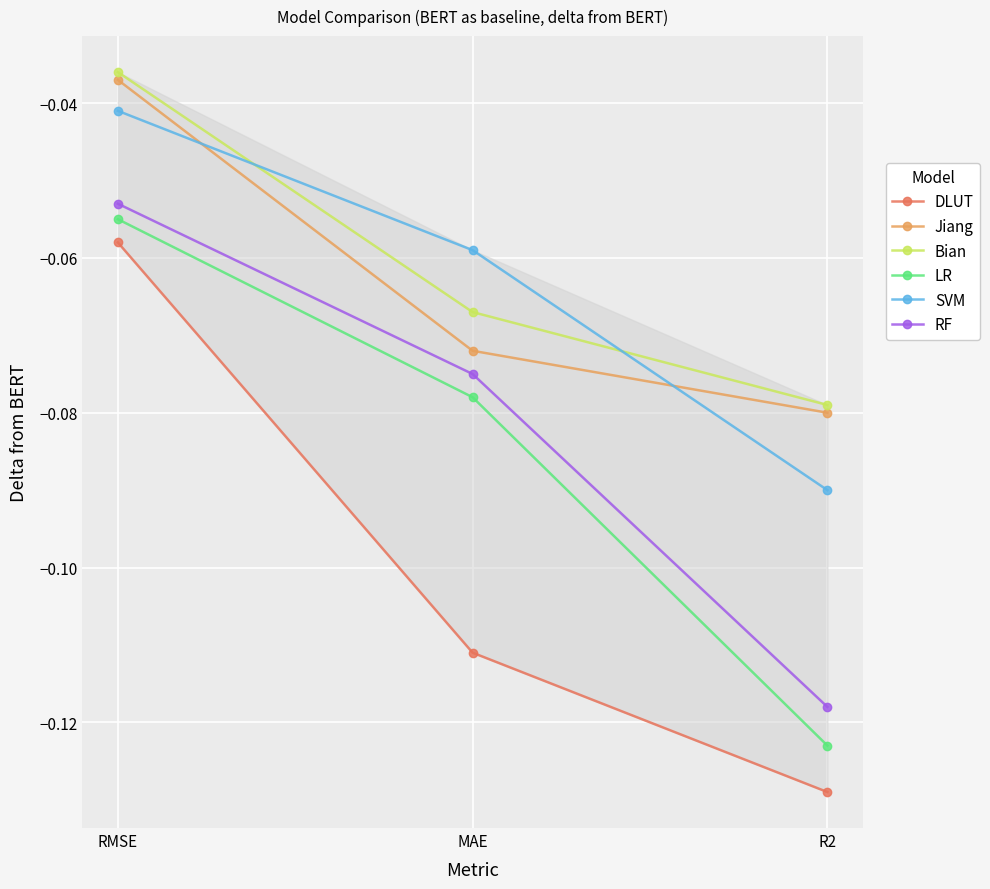

Is it true that RF equals -0.2 at R2?

False